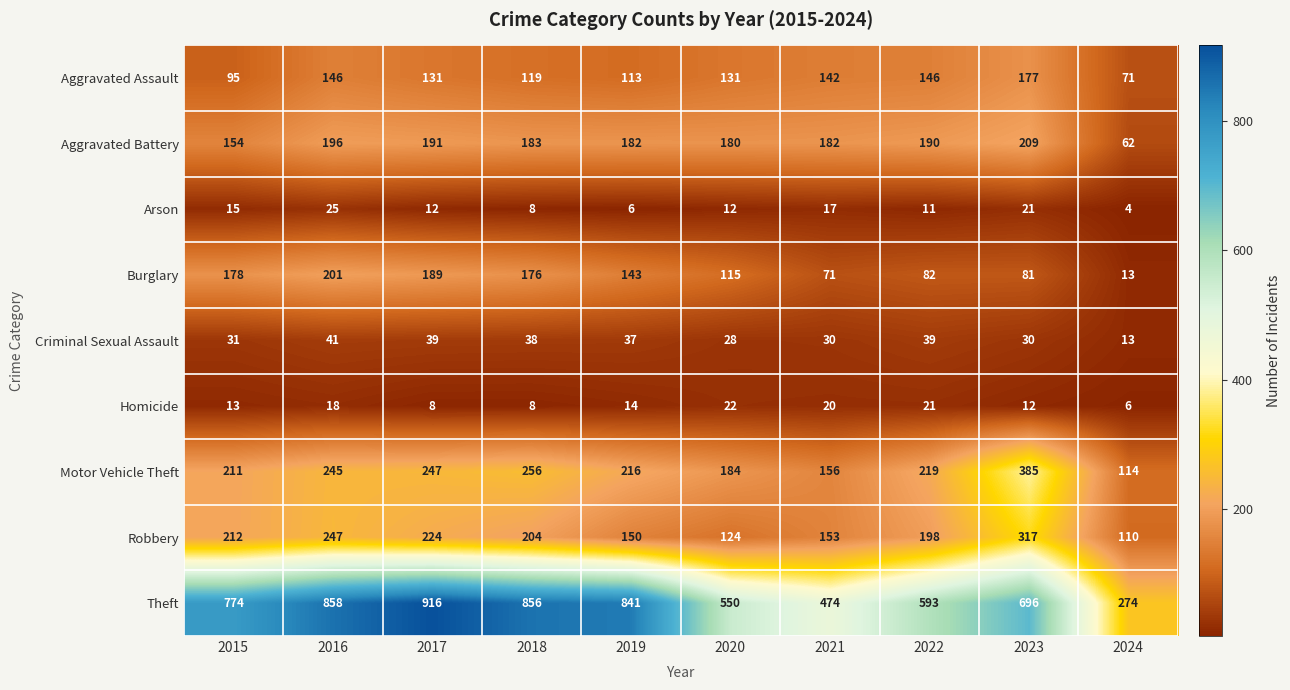

Count the number of categories in the chart.

10